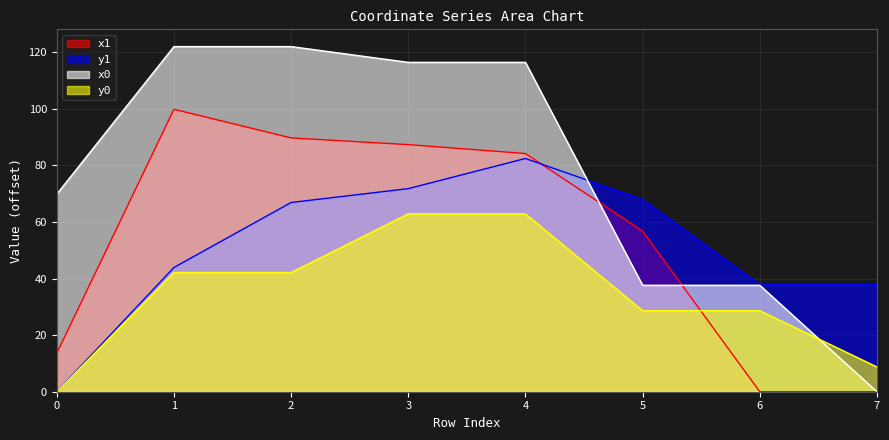

True or false: y1 has a value of 68.0 at 5.

True